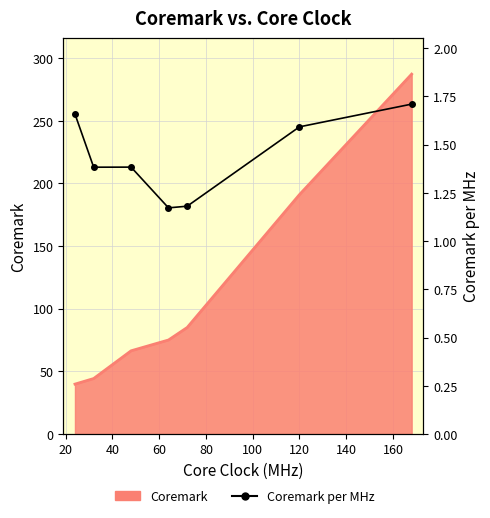

What is the difference between the maximum and minimum values?

0.5